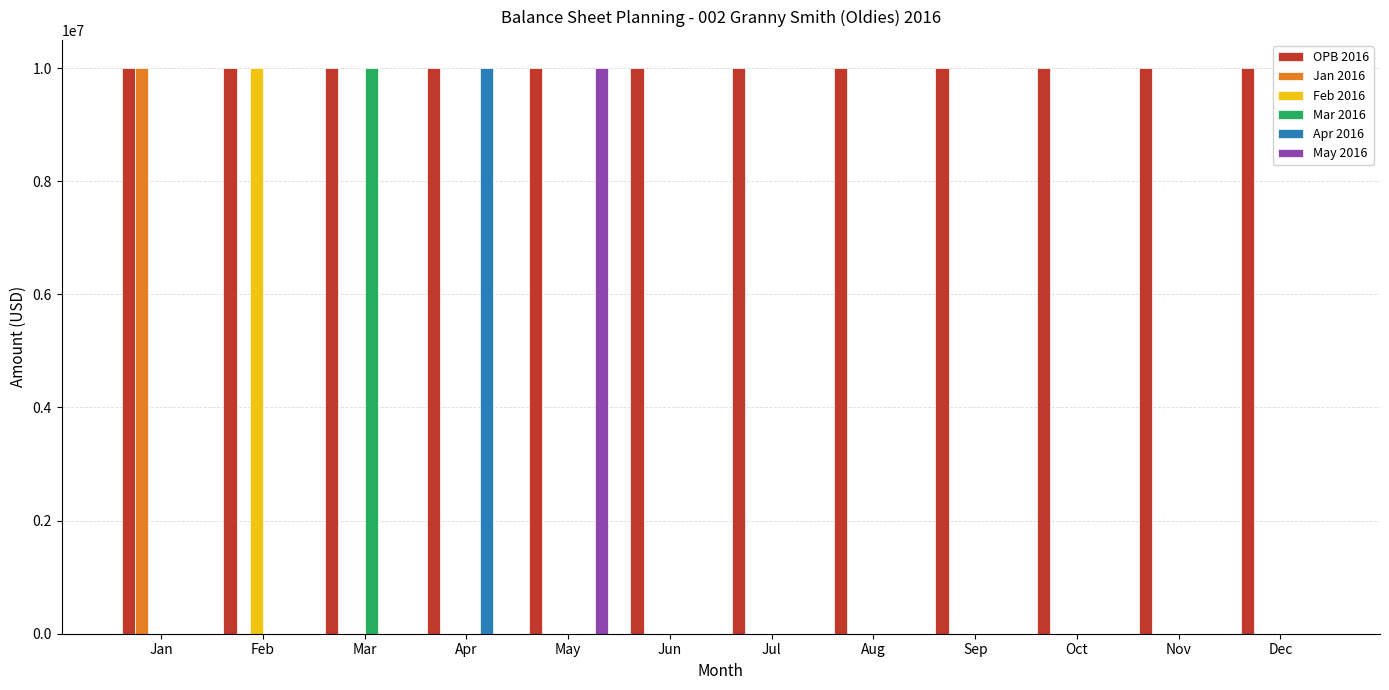

Which series changed the most between May and Aug?

May 2016